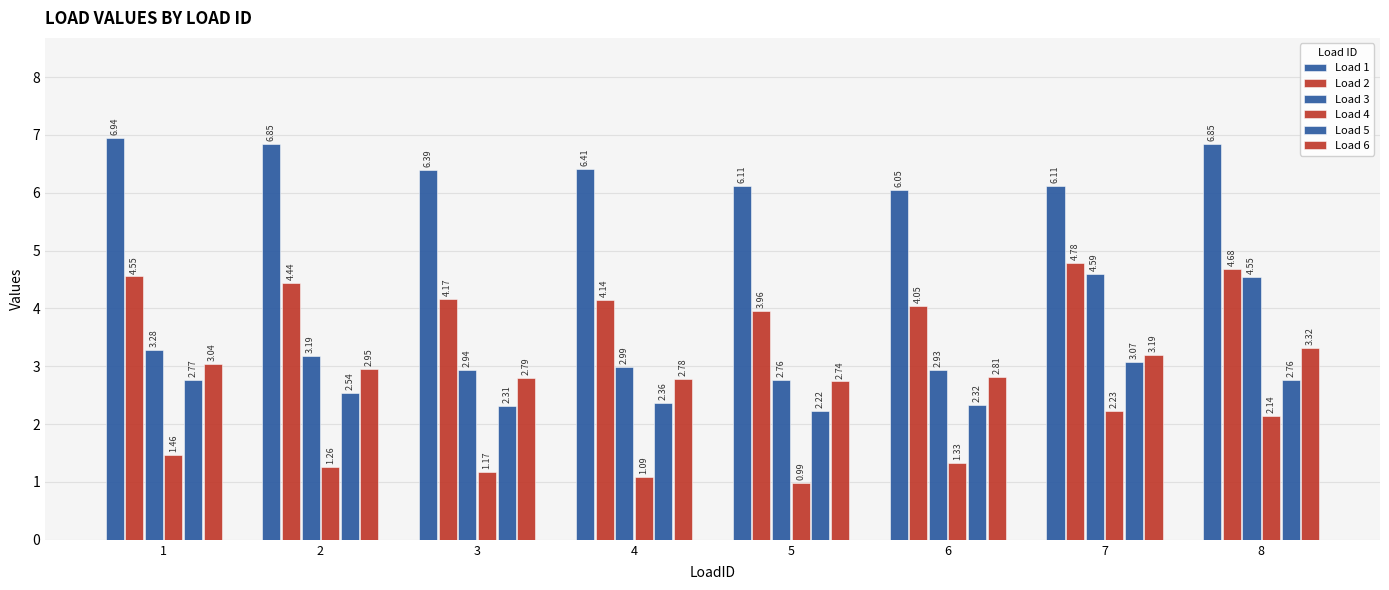

How many data points does each series have?

8